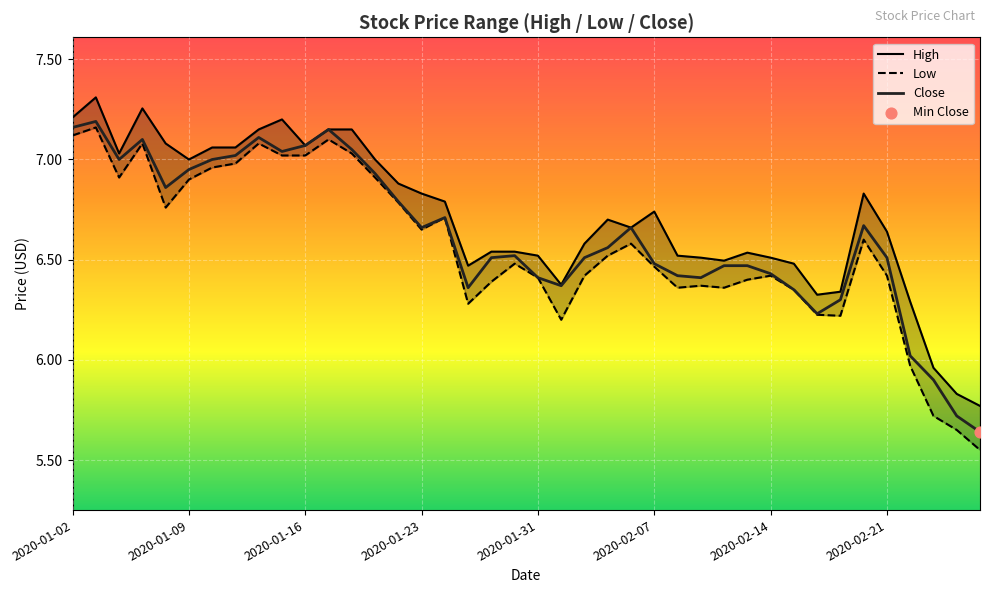

Which series contains the highest Y value?

High